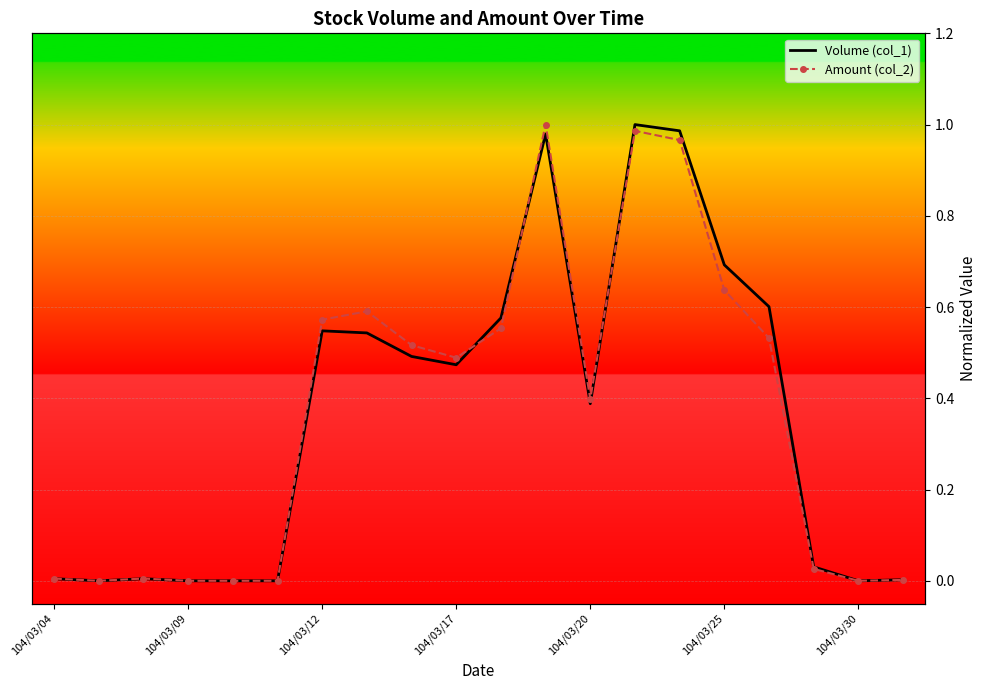

What is the average value of the Volume (col_1) series?

0.4